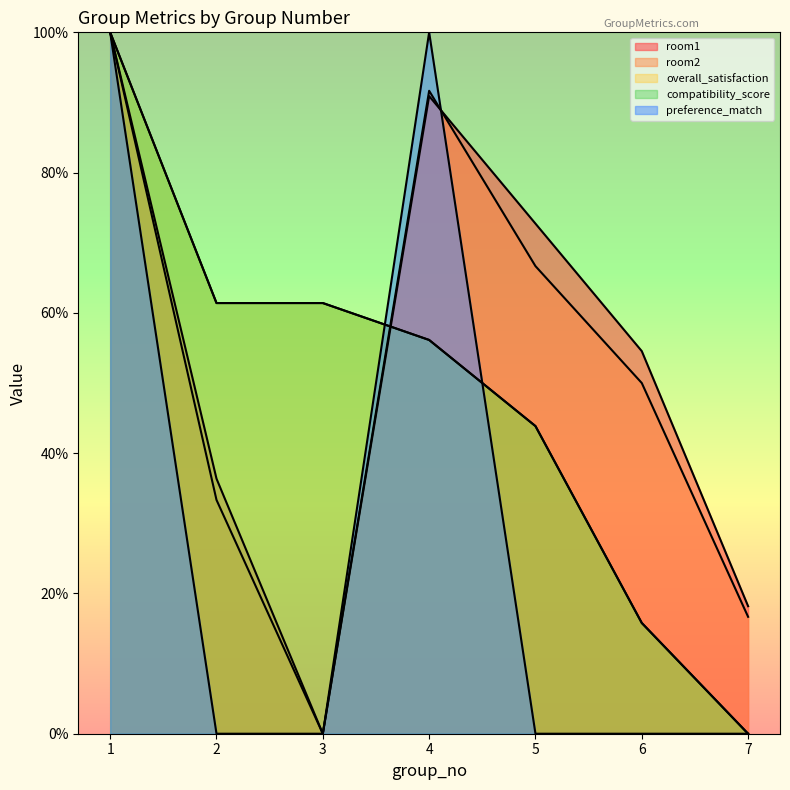

How many values in the compatibility_score series exceed 56?

4